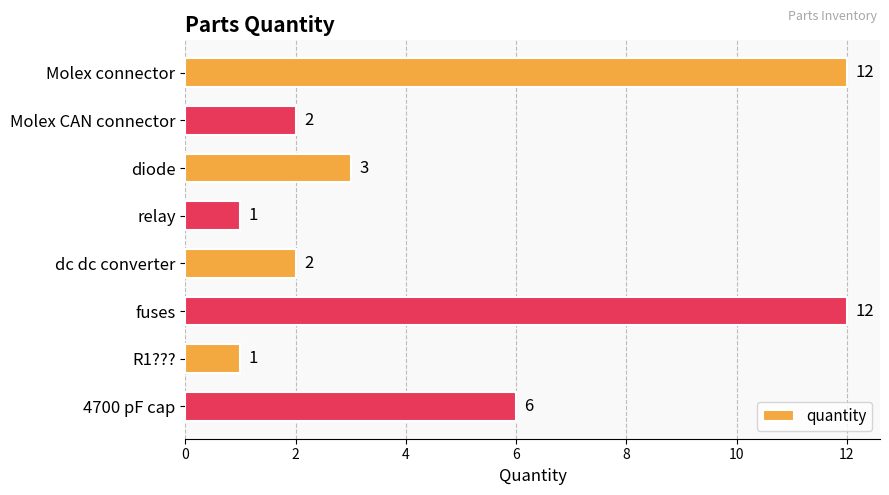

How many data points are less than 3?

4